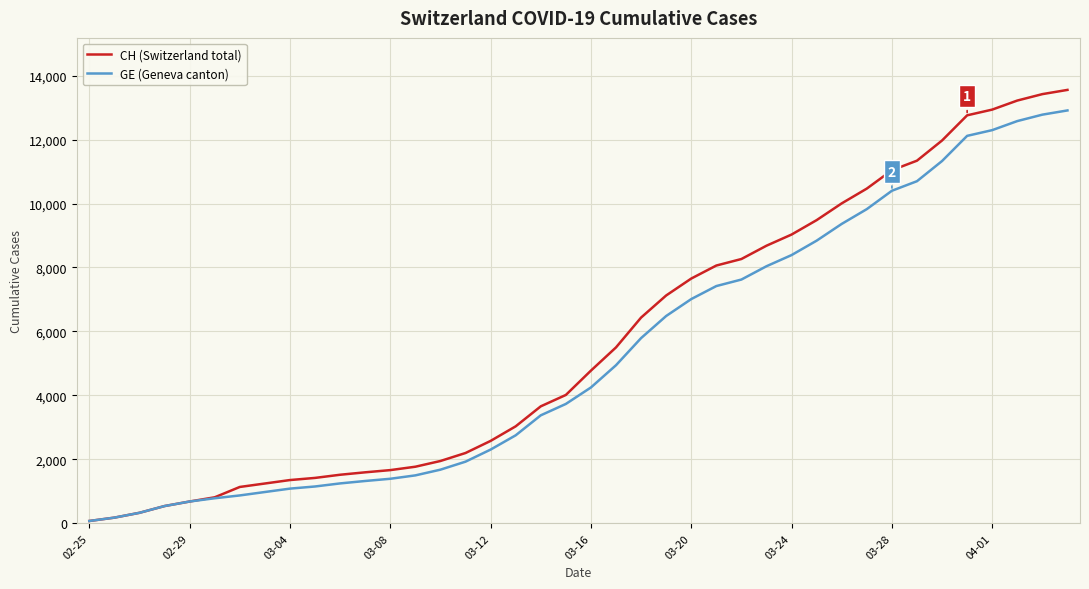

What is the greatest value displayed?

13553